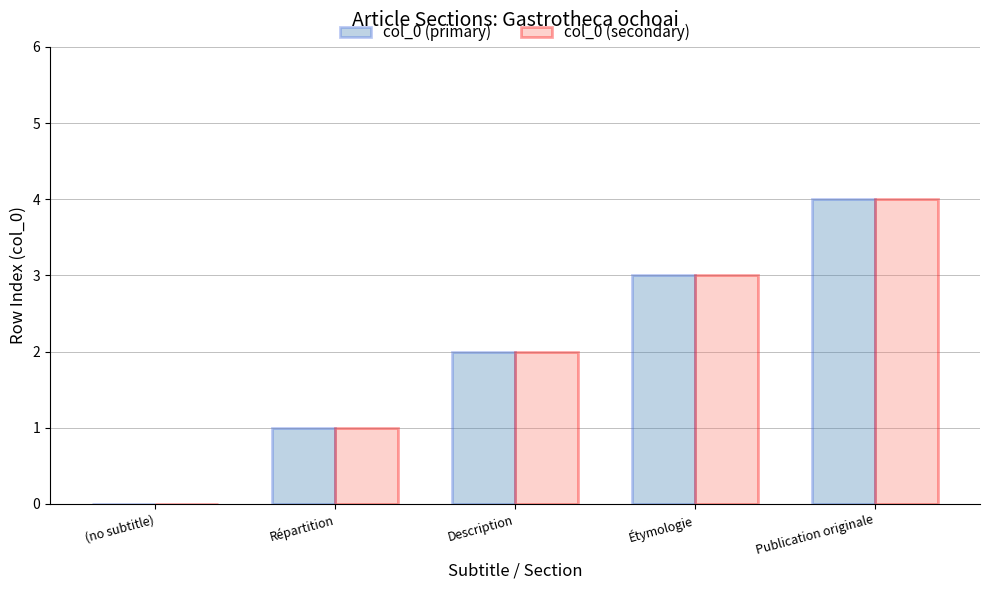

What is the greatest value displayed?

4